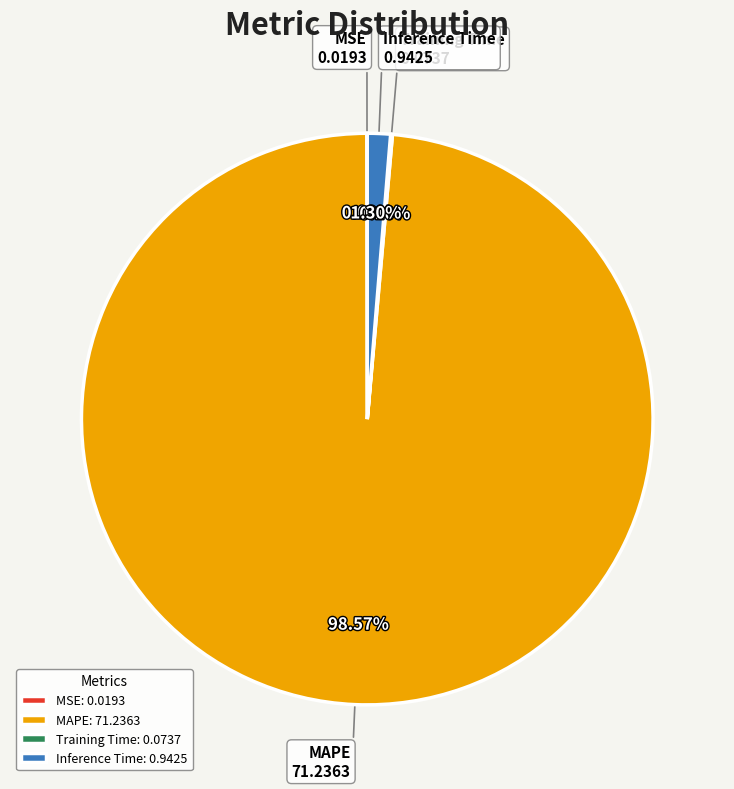

To the nearest percent, what percentage of the pie is MAPE?

99%